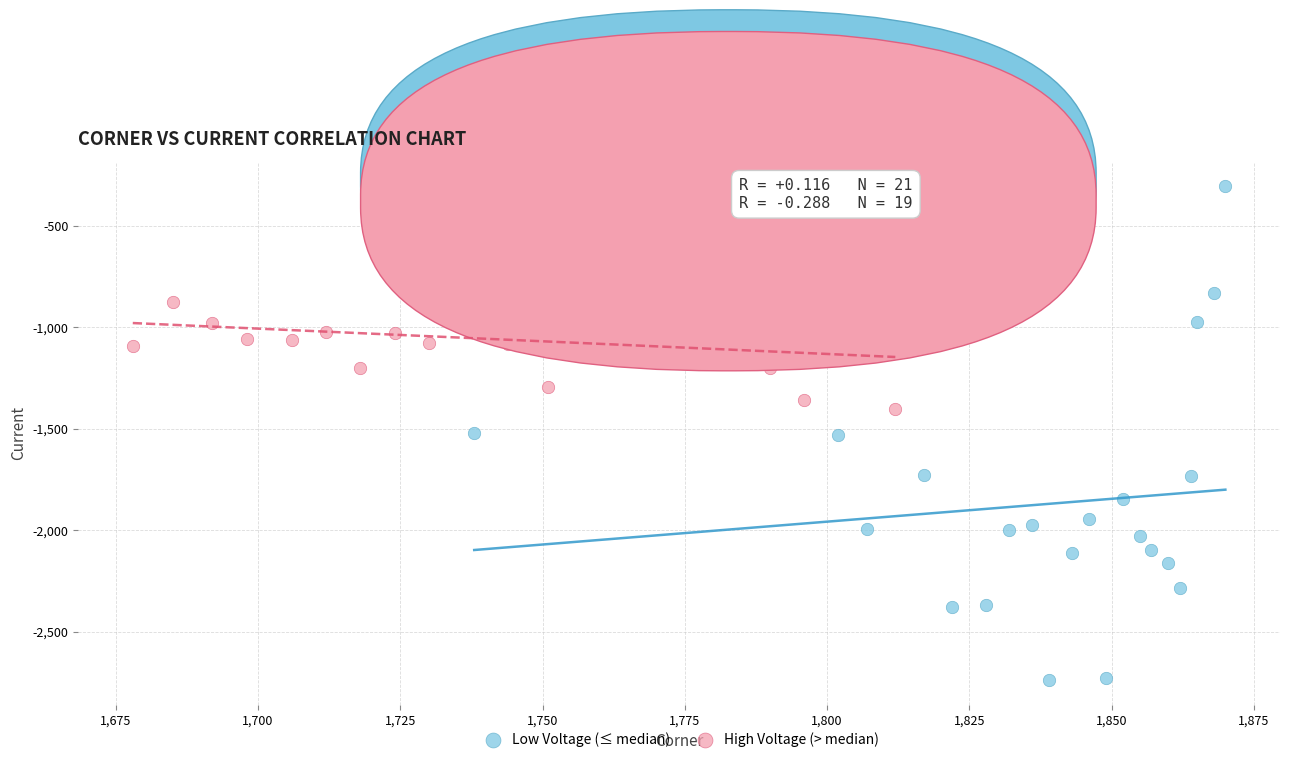

Which series has the widest spread of Y values?

Low Voltage (≤ median)